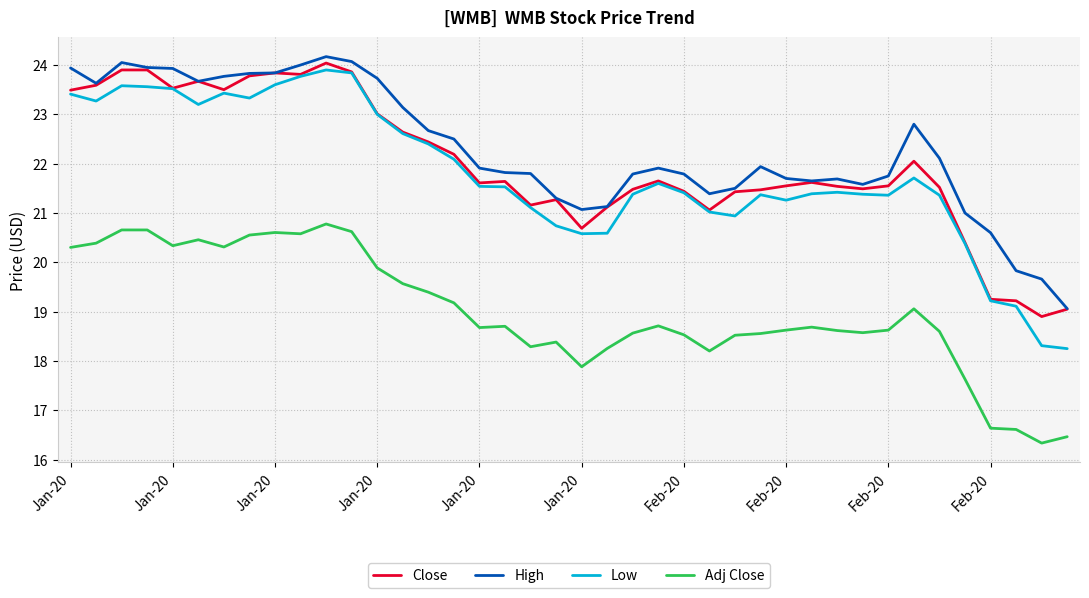

At how many categories does at least one series exceed 19?

40